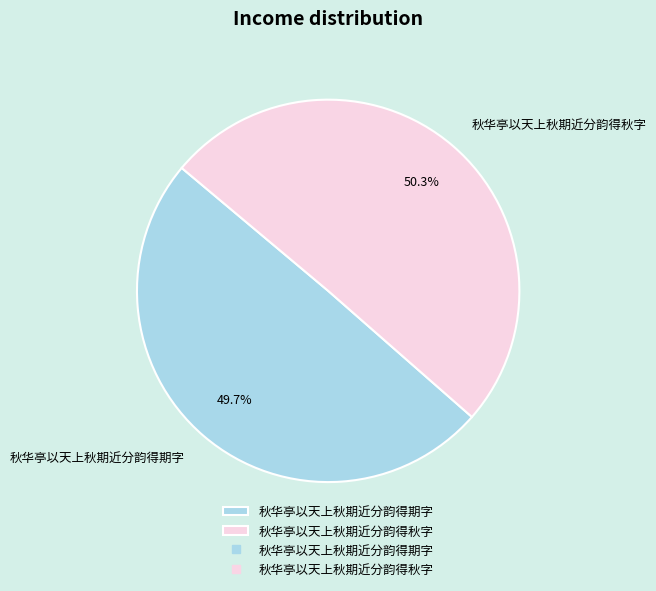

Approximately how many times larger is the value at 秋华亭以天上秋期近分韵得期字 compared to 秋华亭以天上秋期近分韵得秋字?

1.0